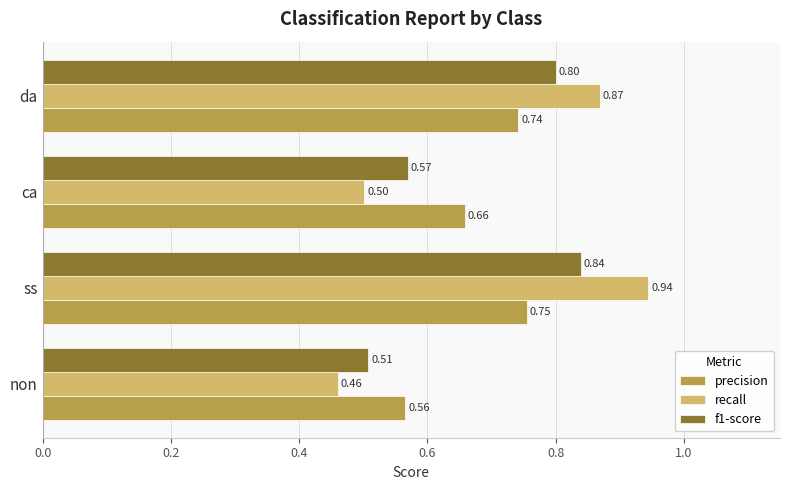

Which series has the largest total across all categories?

recall